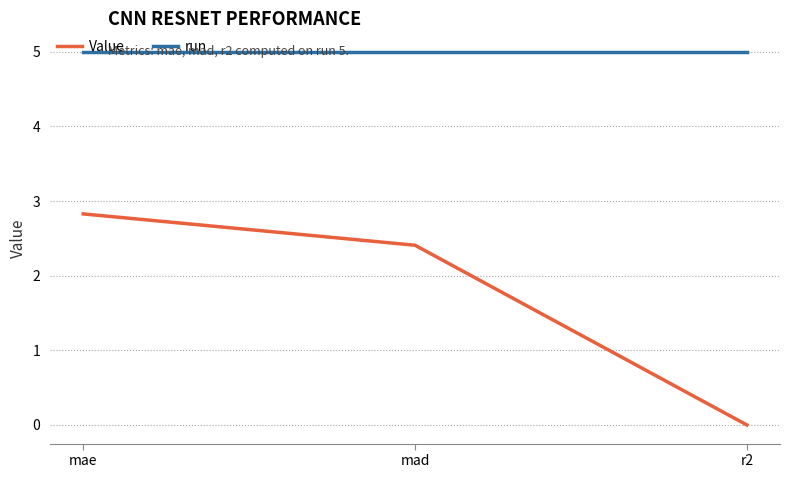

True or false: Value has a value of 2.8 at mae.

True